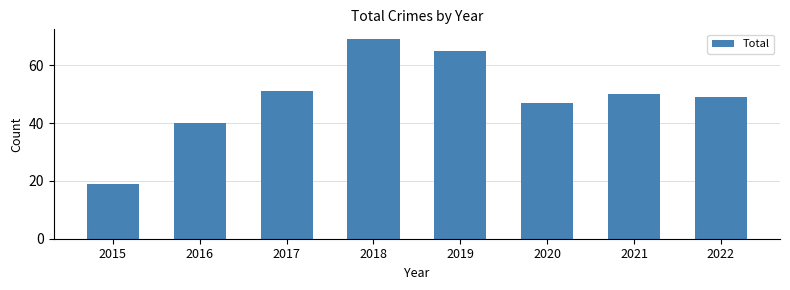

What is the difference between the values at 2021 and 2015?

31